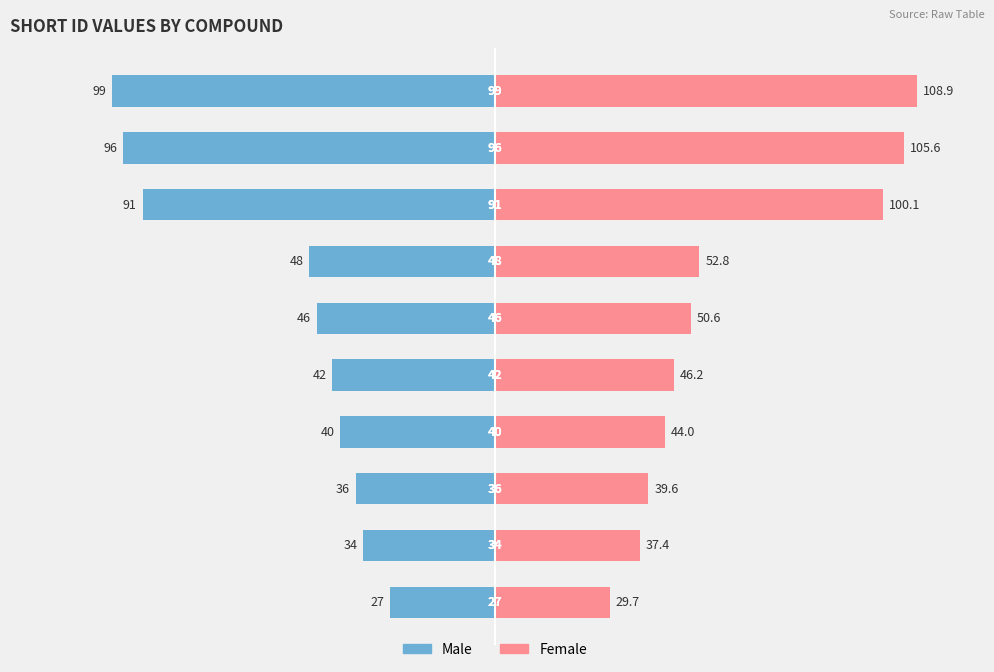

How many values in the Female series are below 50?

5